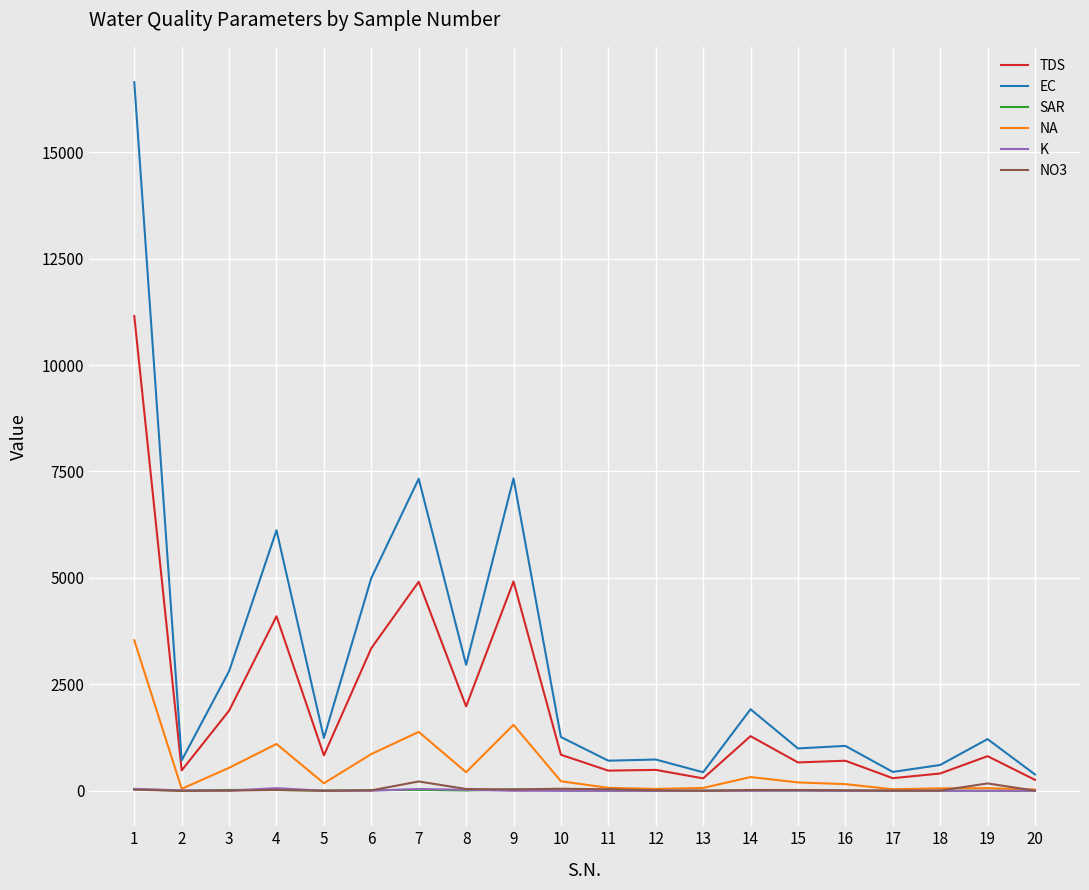

The value of EC at 8 is 2960.0. True or false?

True